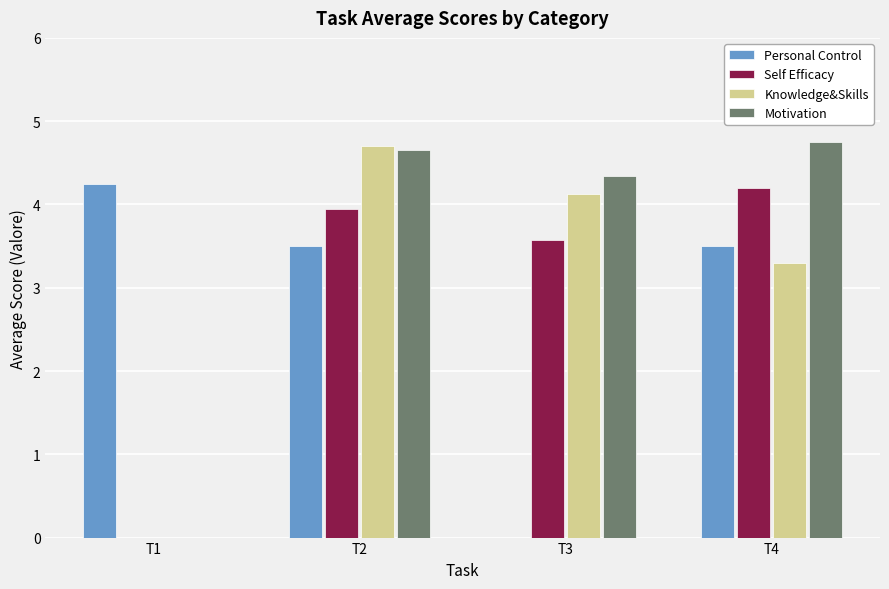

What is the greatest value displayed?

4.8